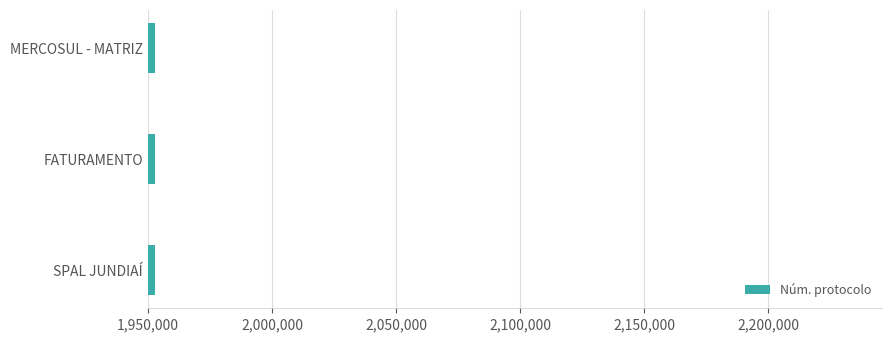

Read the value at FATURAMENTO.

1952977